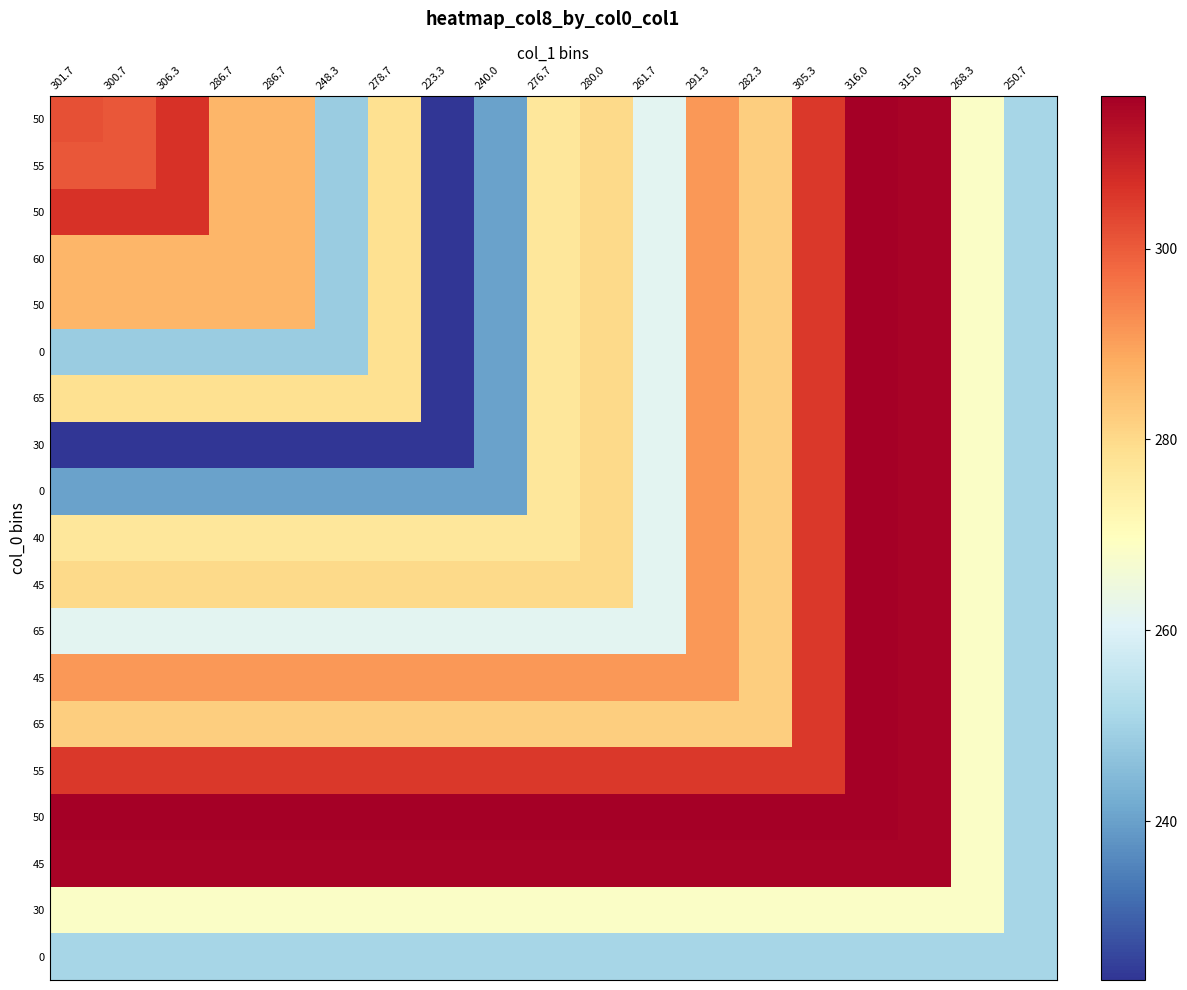

What is the minimum value shown in the chart?

223.3